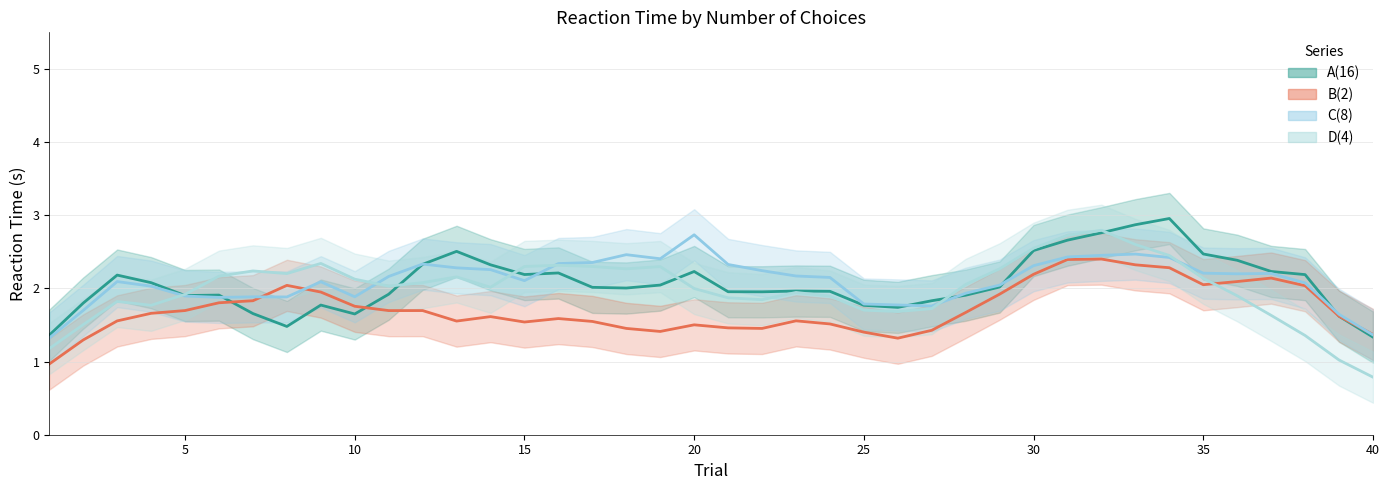

What is the approximate value of D(4) at 31?

2.4